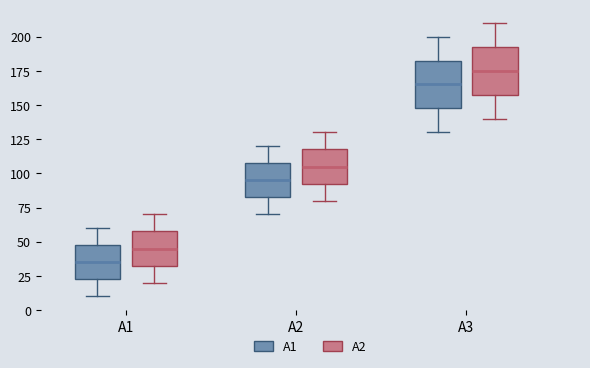

Where does the upper whisker of the box for A2 (A1) end on the y-axis? The values are not printed on the chart, so give them approximately, as read against the axis.

120